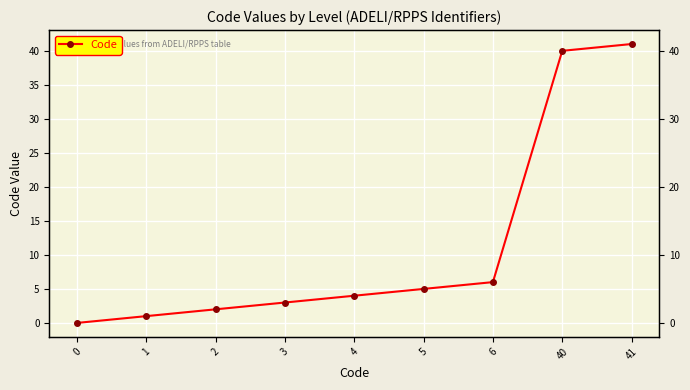

Rank the categories by value from highest to lowest.

41, 40, 6, 5, 4, 3, 2, 1, 0